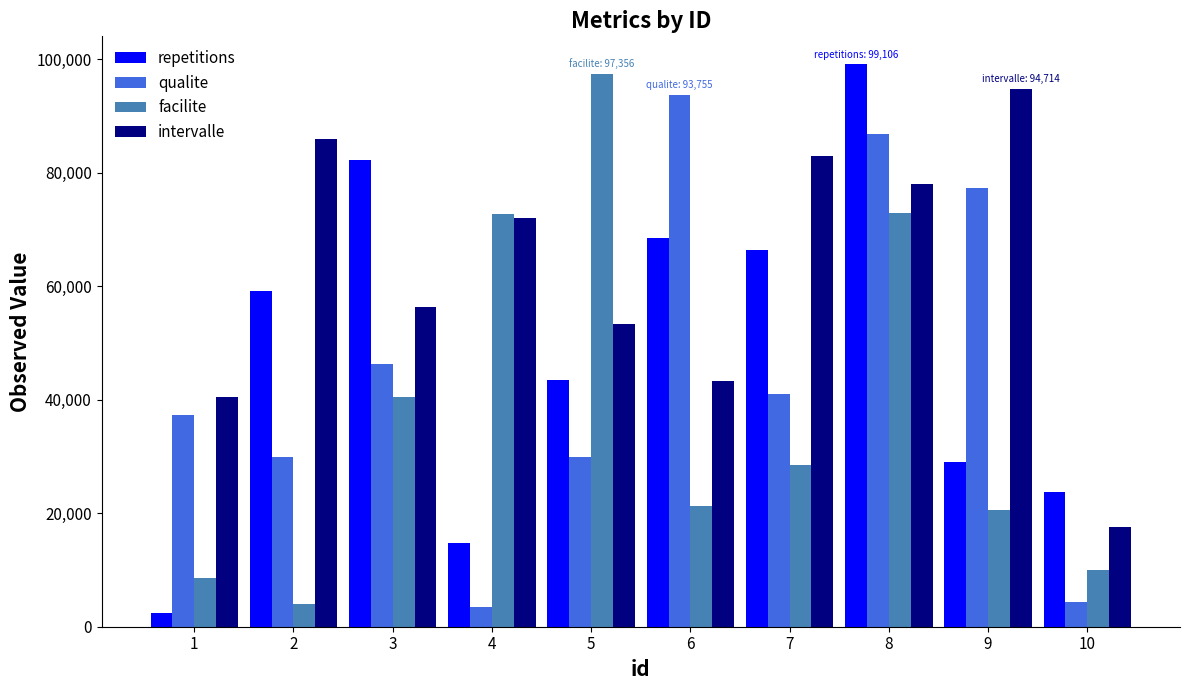

How many groups of bars are there?

10